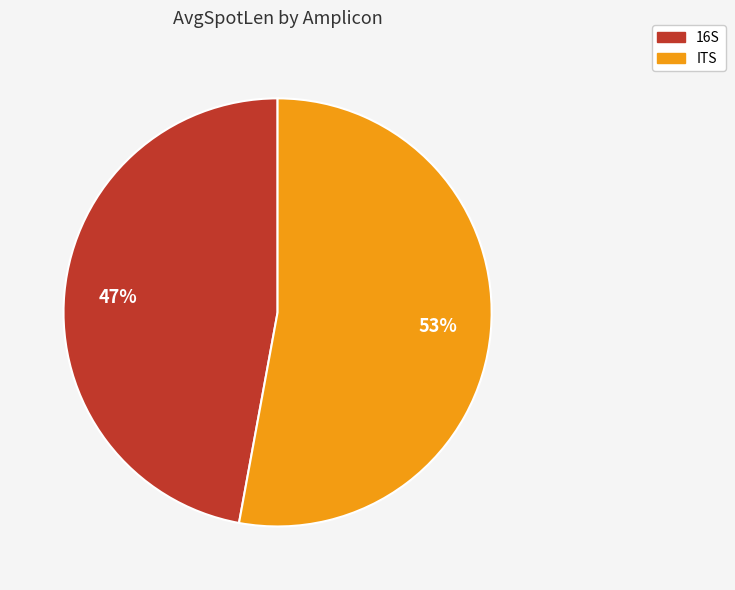

What percentage is the 16S slice, to the nearest percent?

47%